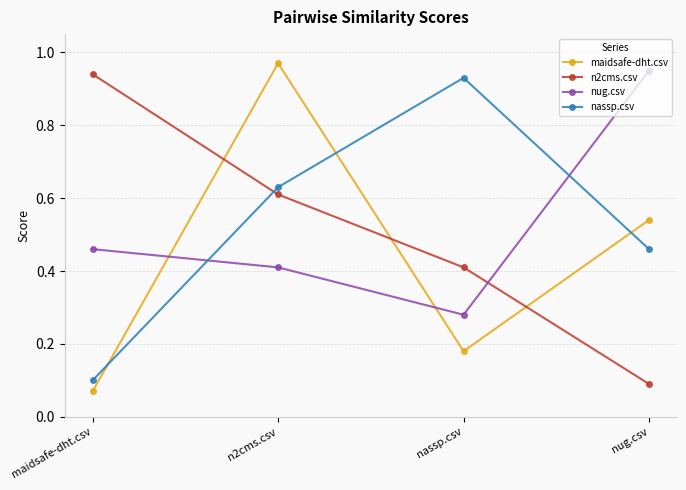

Which series changed the most between maidsafe-dht.csv and nug.csv?

n2cms.csv